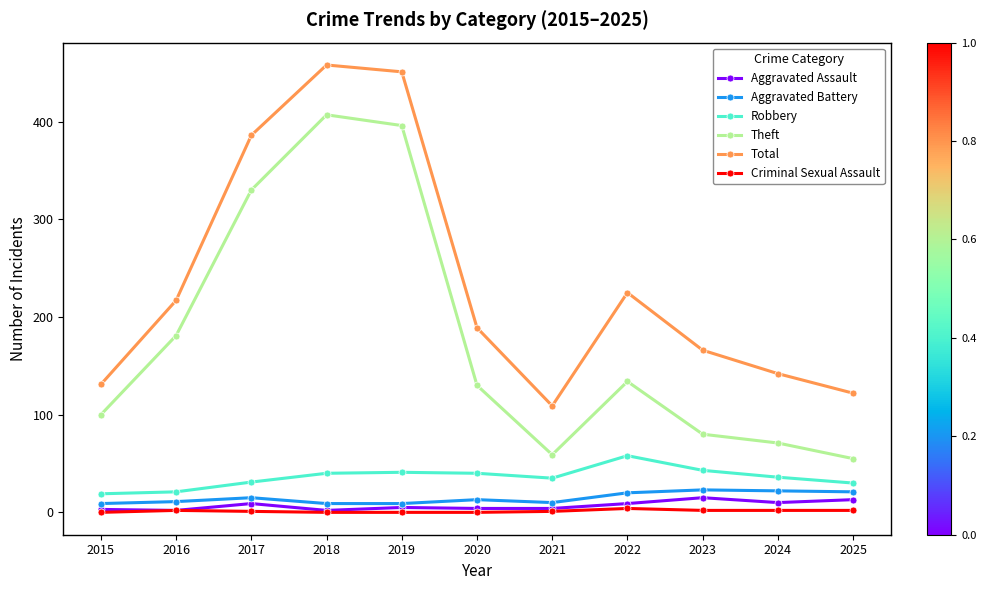

In Aggravated Battery, how many points are higher than both neighbors (excluding endpoints)?

3